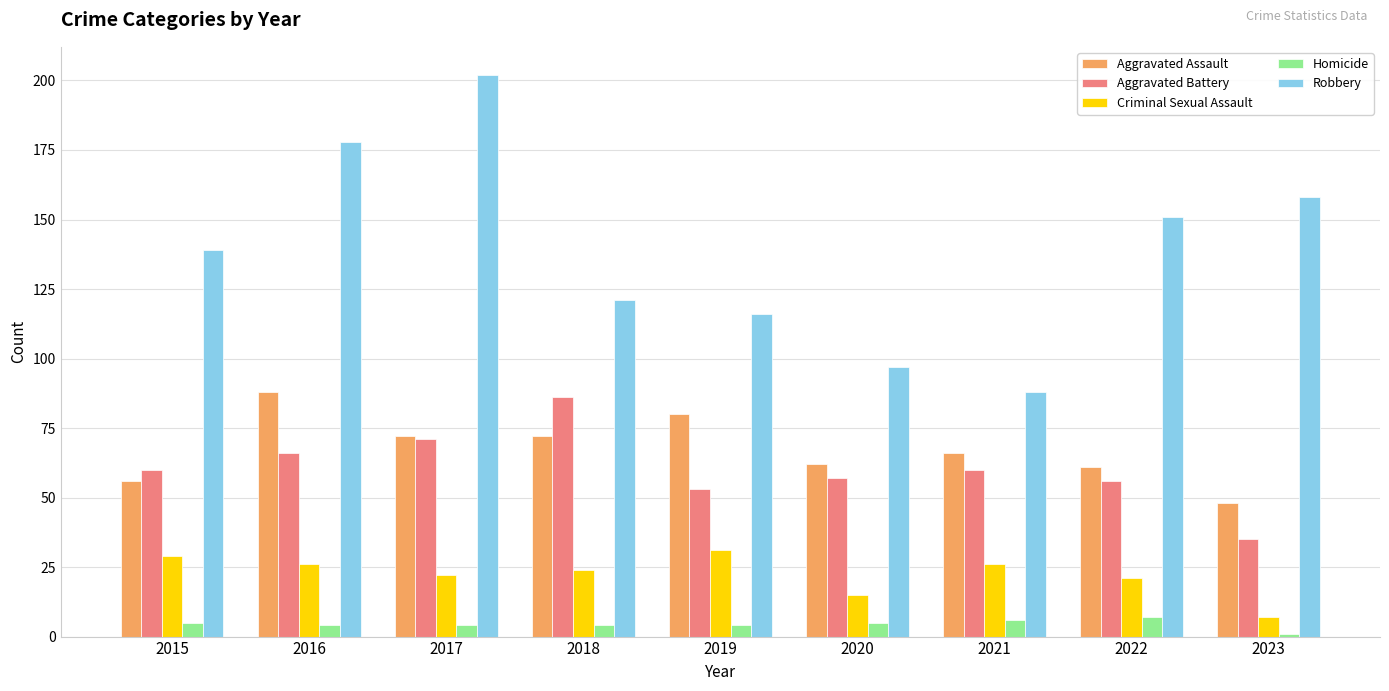

Does the chart contain any negative values?

No